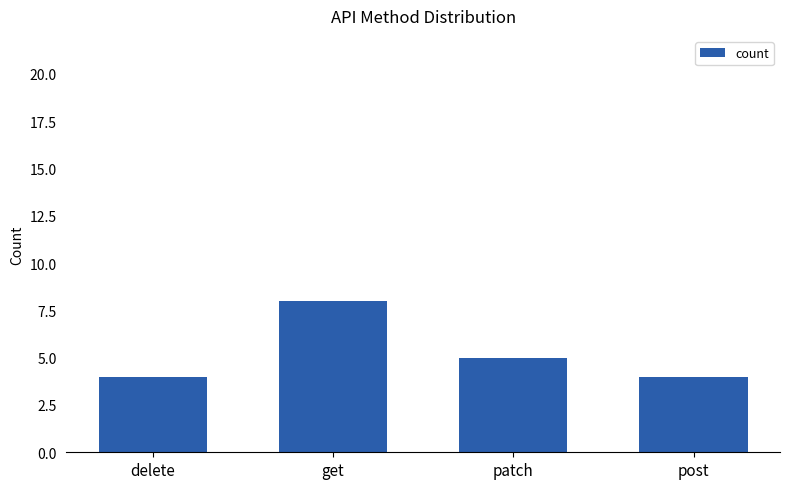

What is the label of the 3rd bar from the right?

get